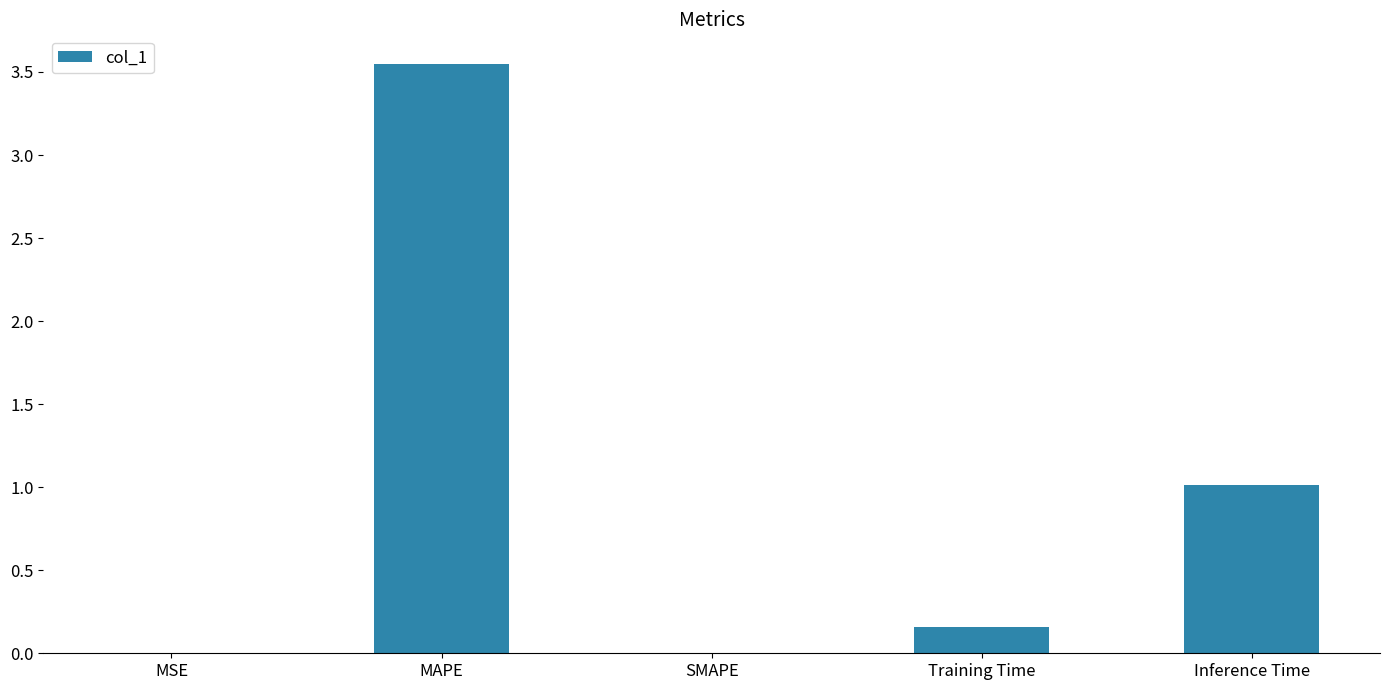

Which label corresponds to the largest value in the chart?

MAPE